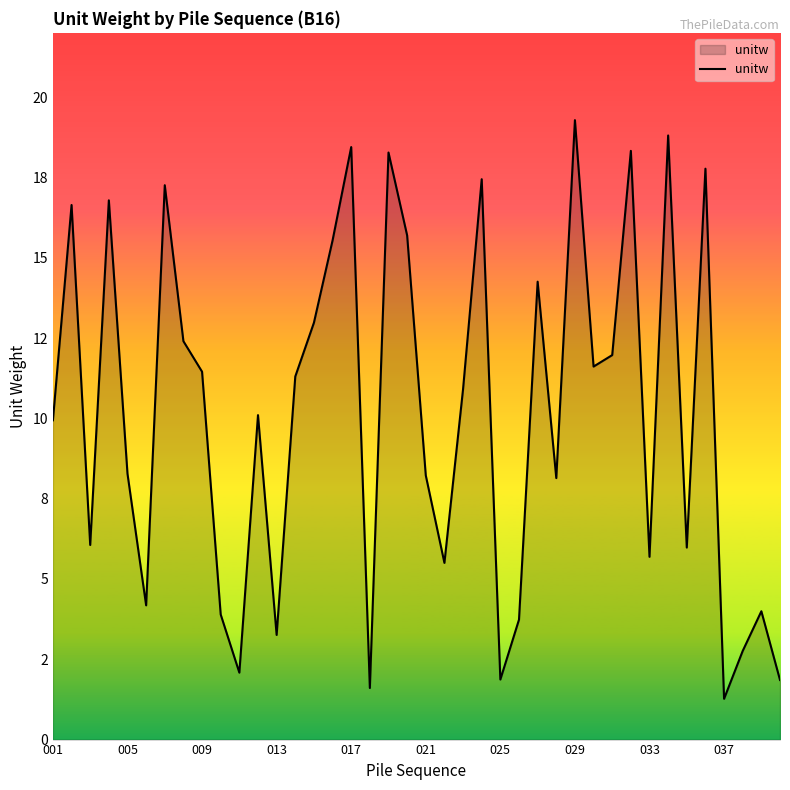

Does the chart display data point markers on the line(s)?

No